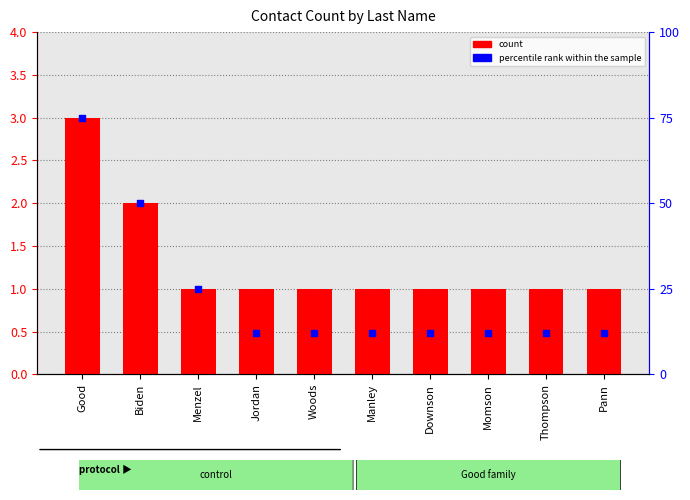

Which series contains the highest Y value?

percentile rank within the sample